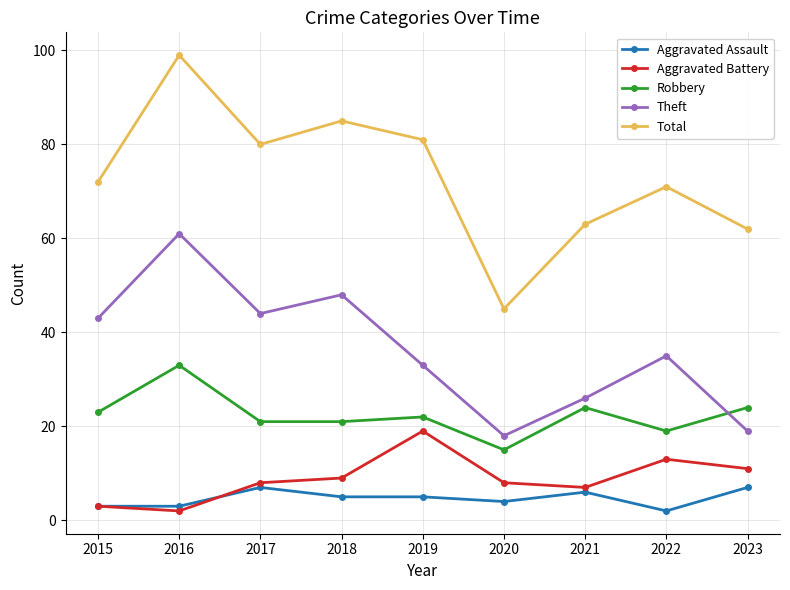

The value of Total at 2017 is 80. True or false?

True